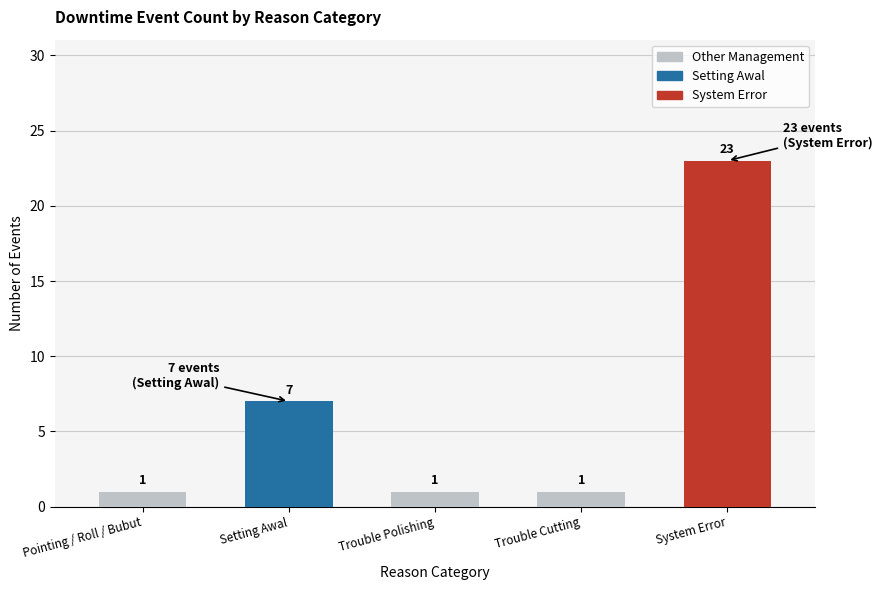

Which category has the highest value across all series?

System Error